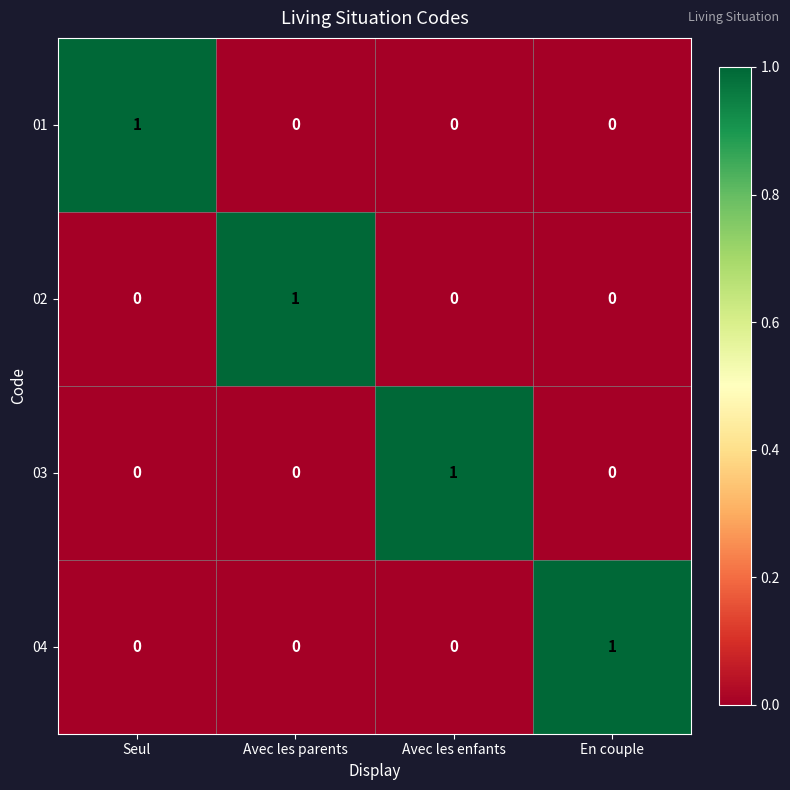

Reading left to right, what are all the values shown in this chart?

01: Seul=1	Avec les parents=0	Avec les enfants=0	En couple=0
02: Seul=0	Avec les parents=1	Avec les enfants=0	En couple=0
03: Seul=0	Avec les parents=0	Avec les enfants=1	En couple=0
04: Seul=0	Avec les parents=0	Avec les enfants=0	En couple=1